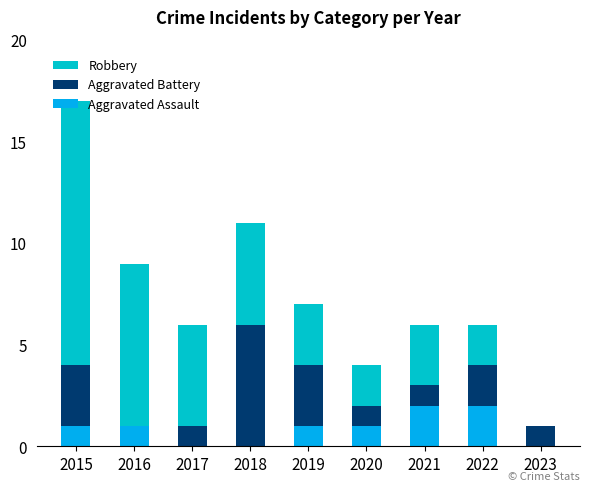

What is the total value across all series at 2015?

17